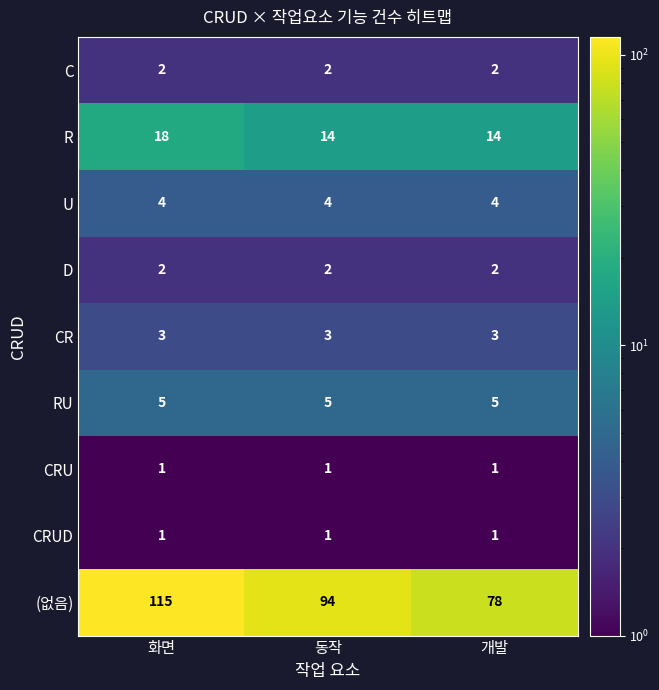

At how many categories does at least one series exceed 56?

3